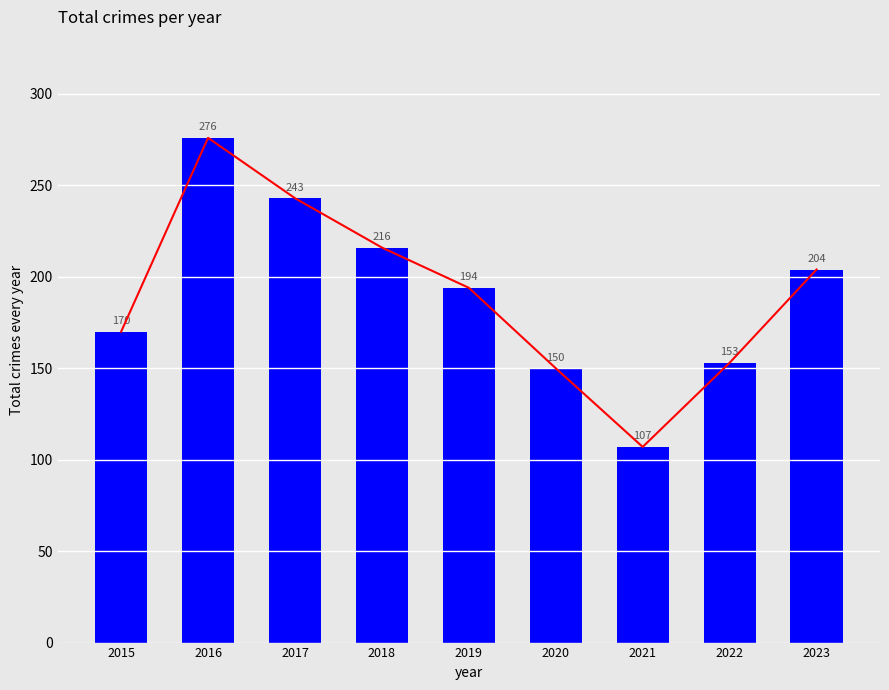

Is it true that the value at 2015 is 70?

False